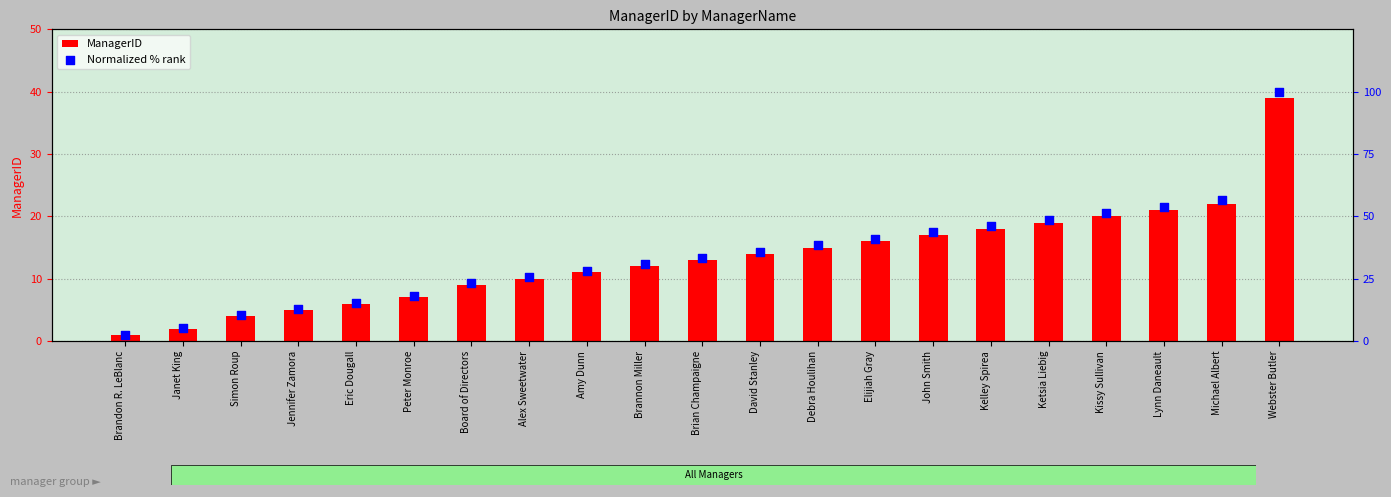

Which series contains the lowest Y value?

ManagerID